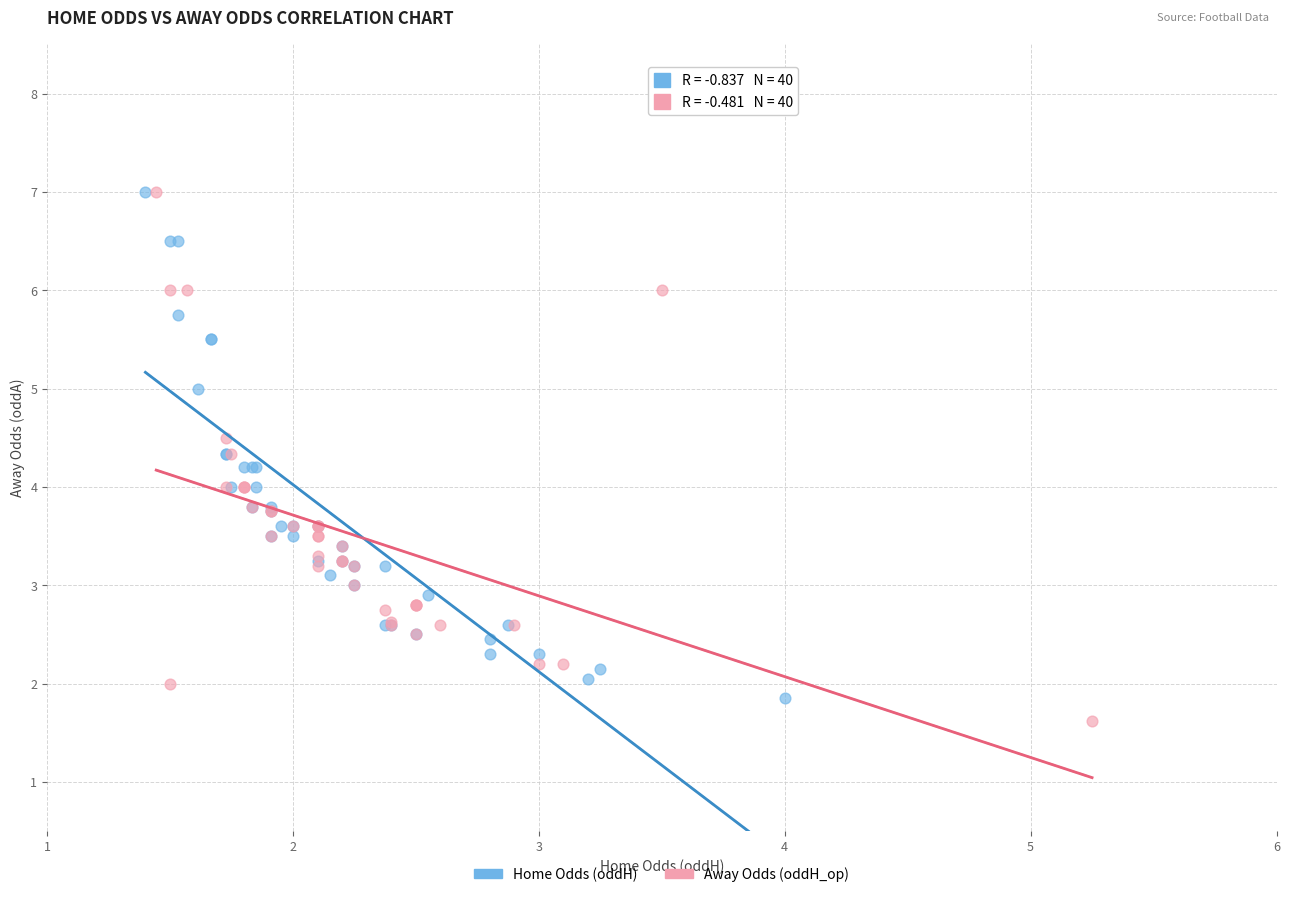

What are all the series names shown in the legend?

Home Odds (oddH), Away Odds (oddH_op)